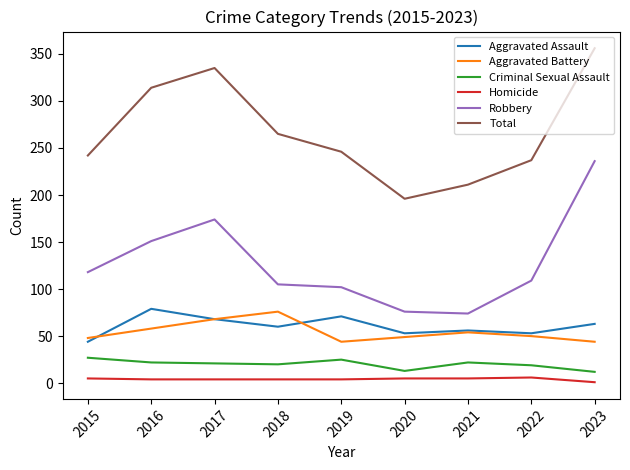

Which series has the largest total across all categories?

Total